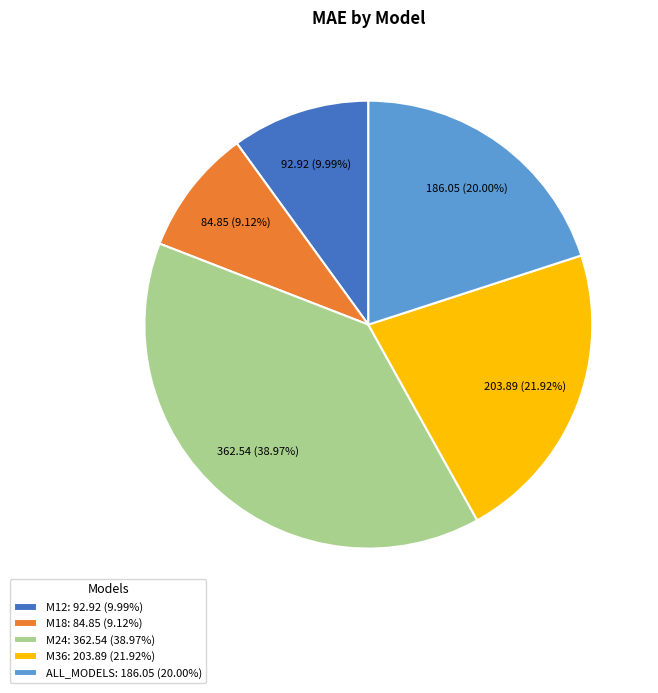

What percentage is the M24 slice, to the nearest percent?

39%